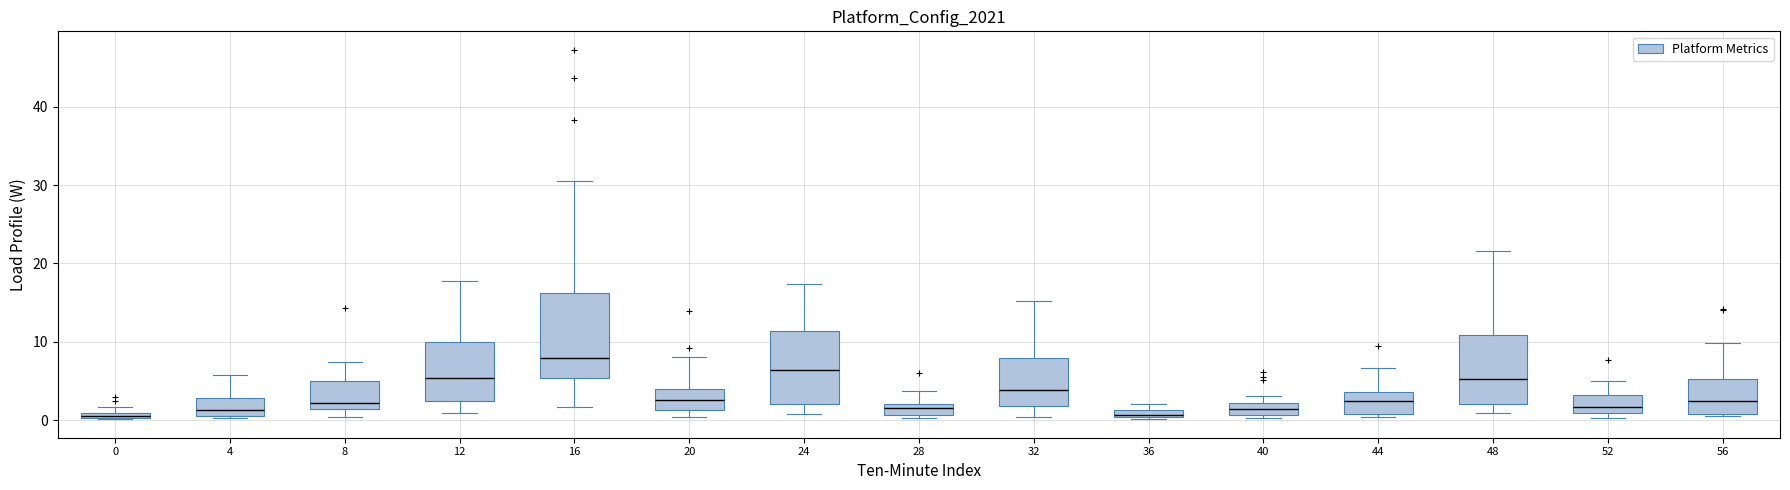

Comparing the boxes themselves (not the whiskers), which one is the tallest?

16